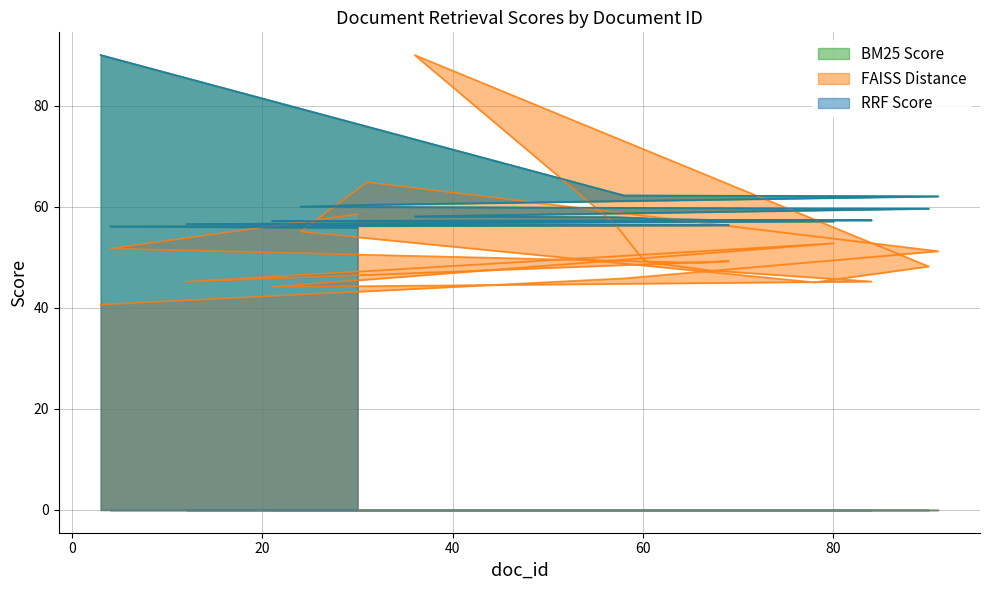

What is the difference between the FAISS Distance values at 67 and 3?

6.8